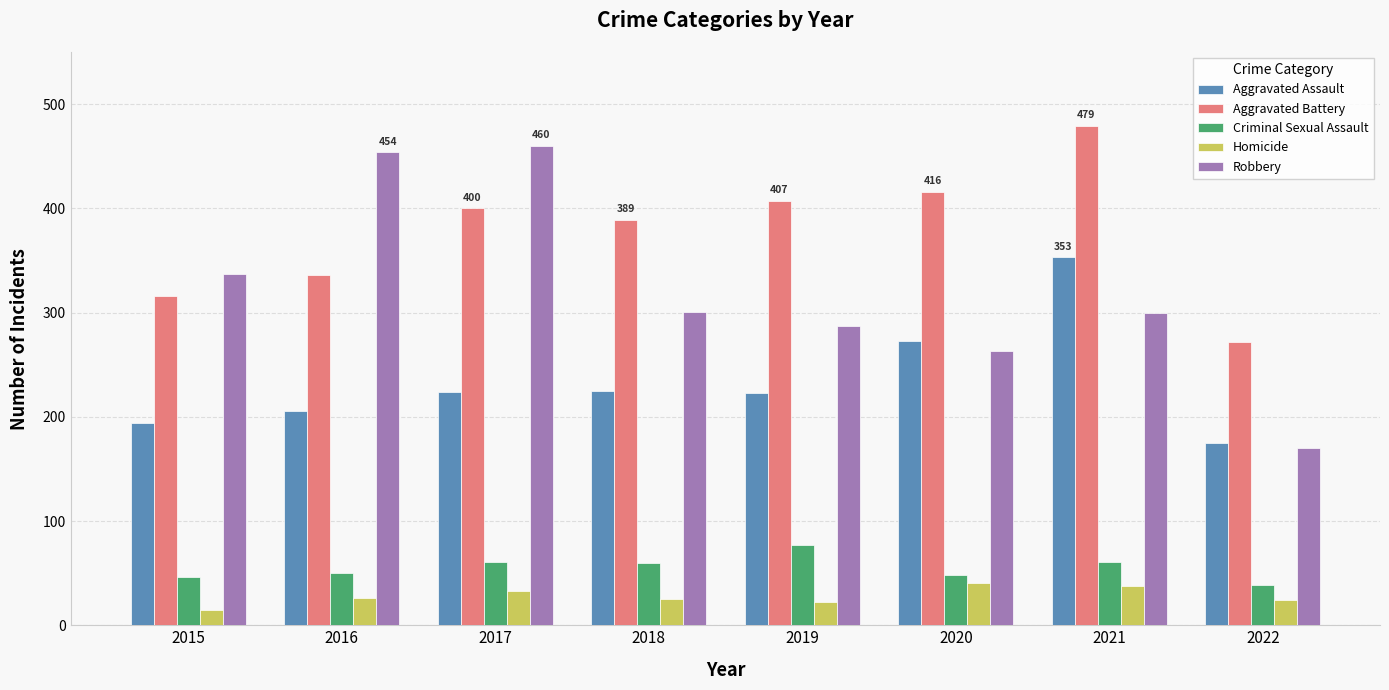

Which category has the lowest value across all series?

2015